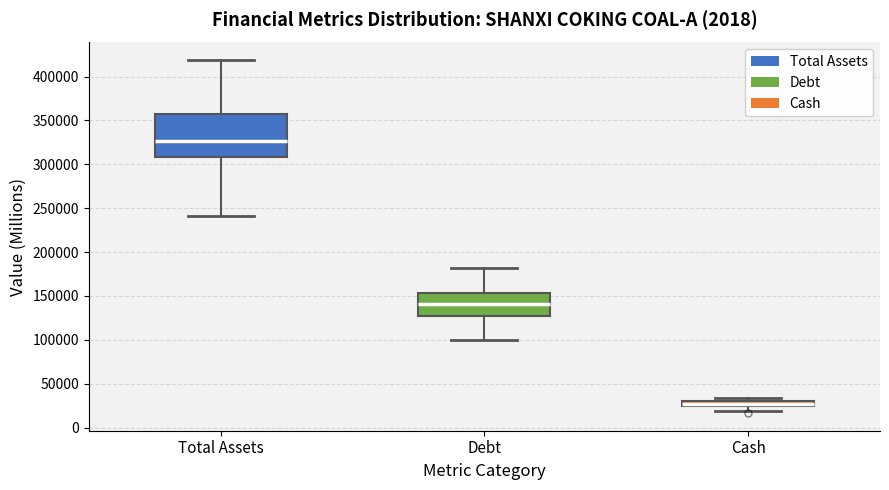

Which box has the highest median line?

Total Assets